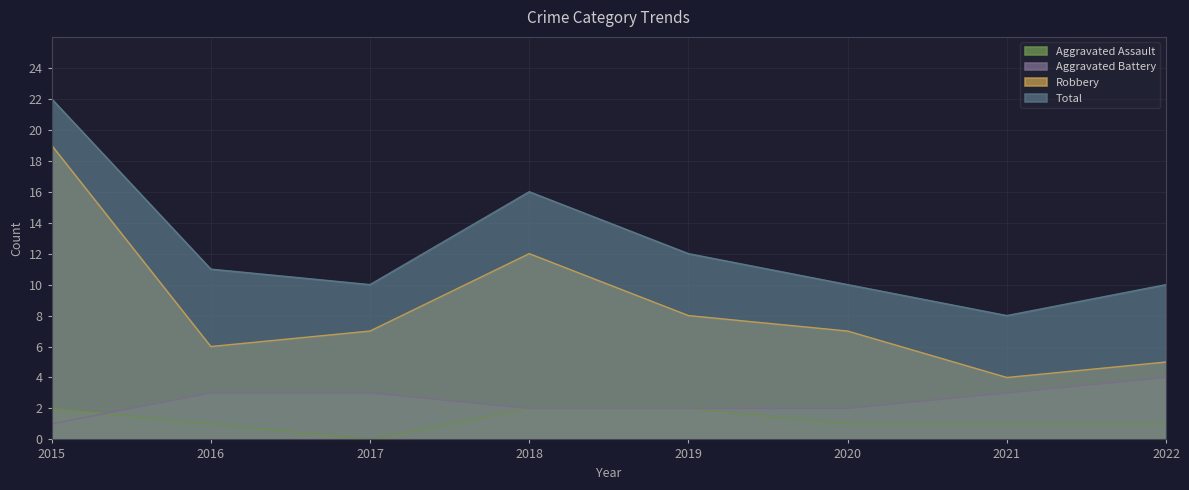

True or false: Aggravated Assault and Total cross at least once.

False